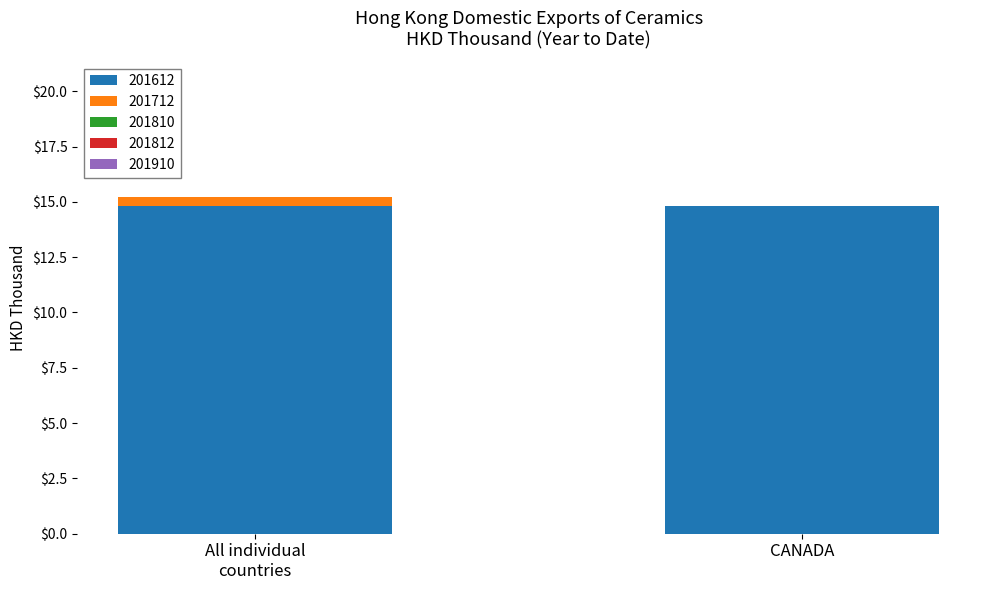

How many series are shown in this chart?

2